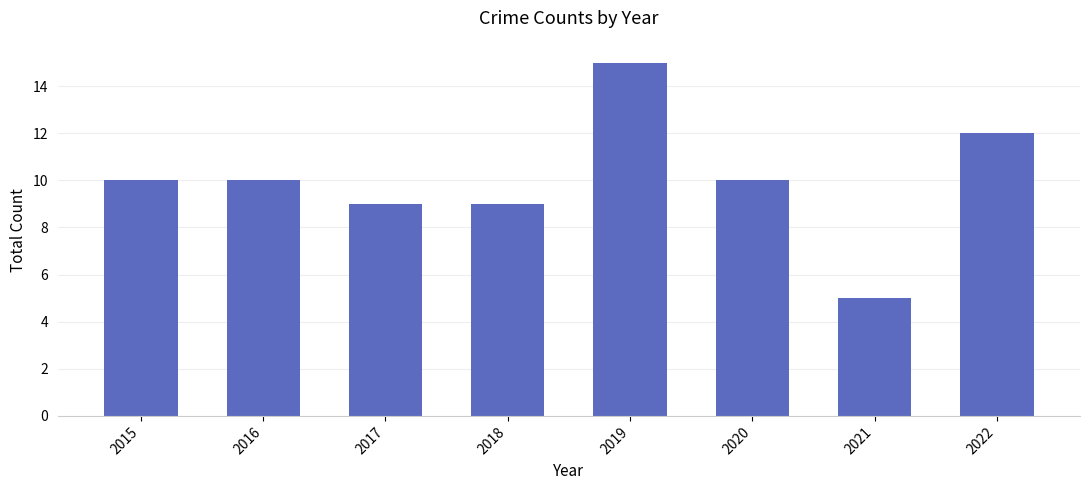

Count the number of data series in this chart.

1